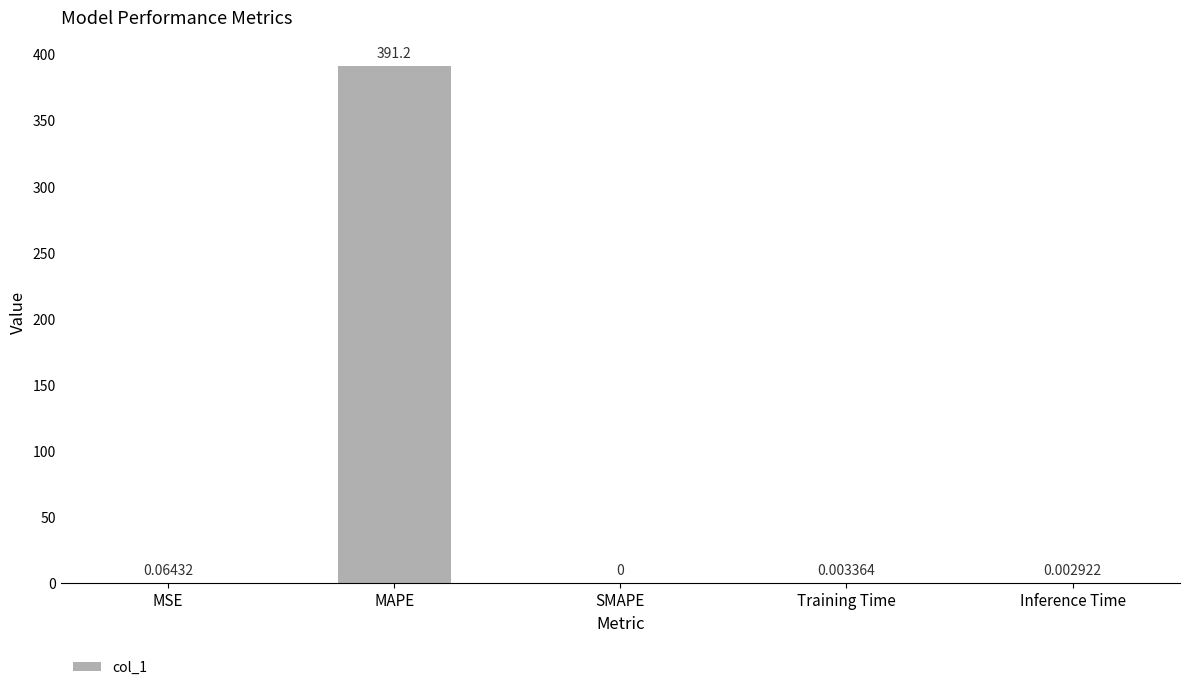

What is the average value?

78.3